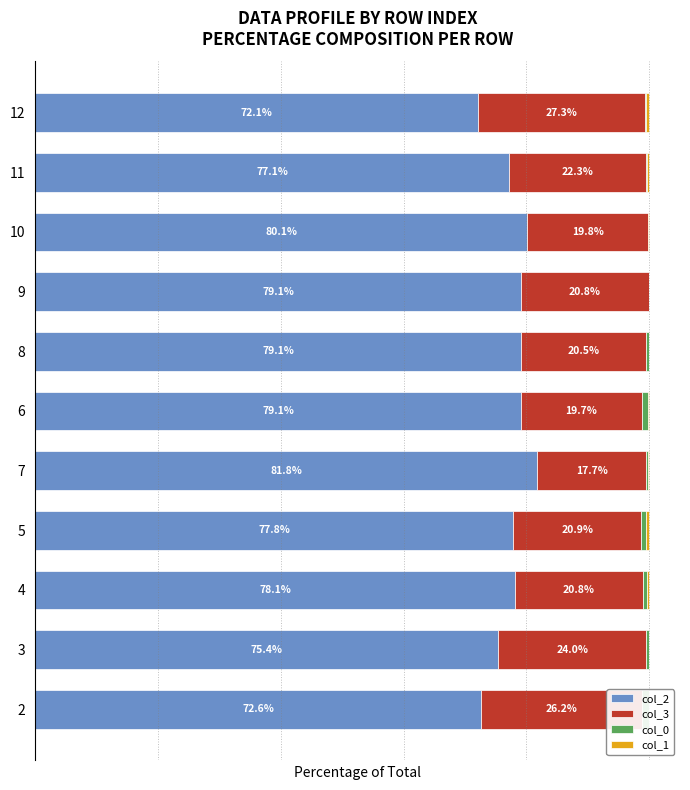

Count the number of data series in this chart.

4